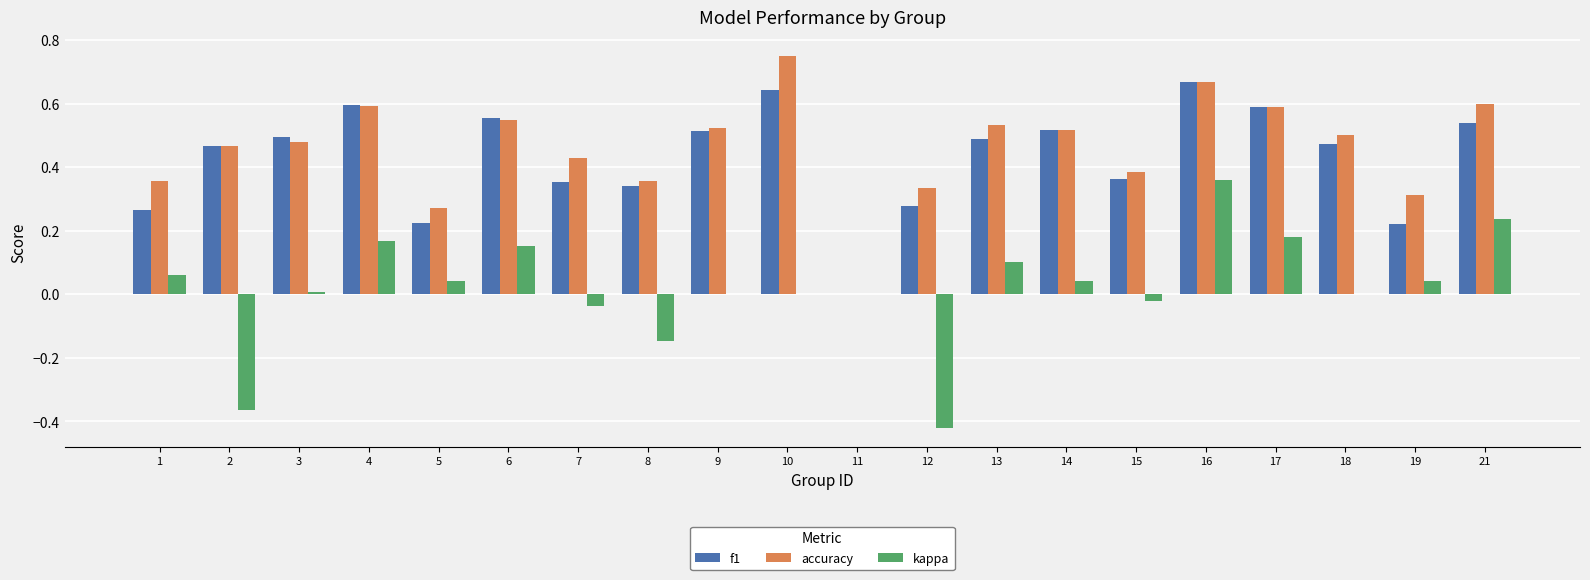

Where does the kappa series first go above 0?

1